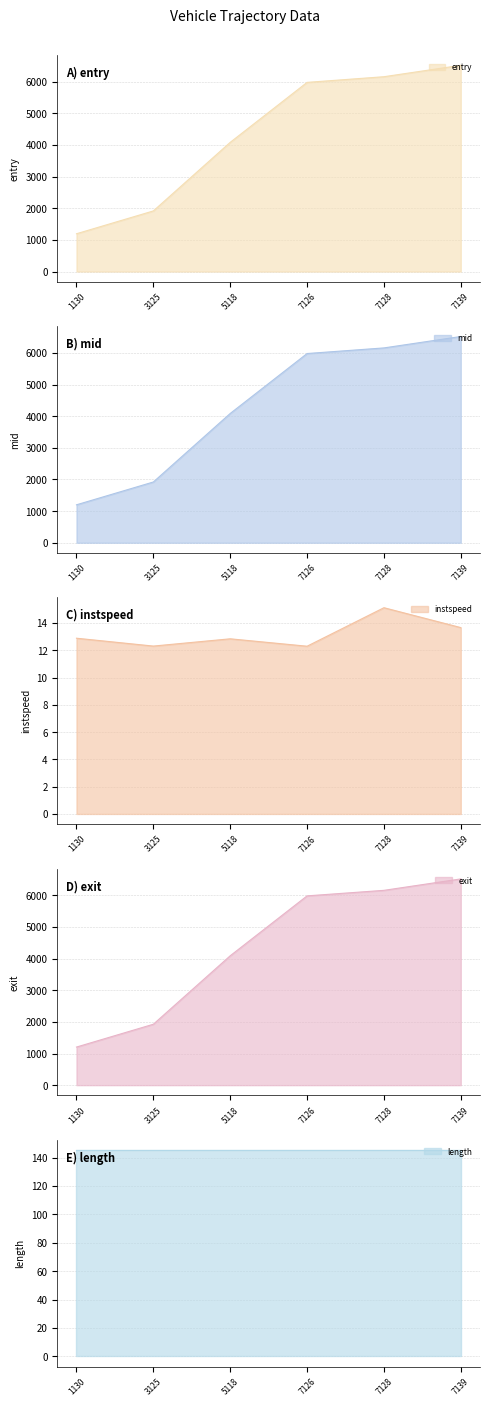

What is the approximate value of entry at 5118?

4079.8